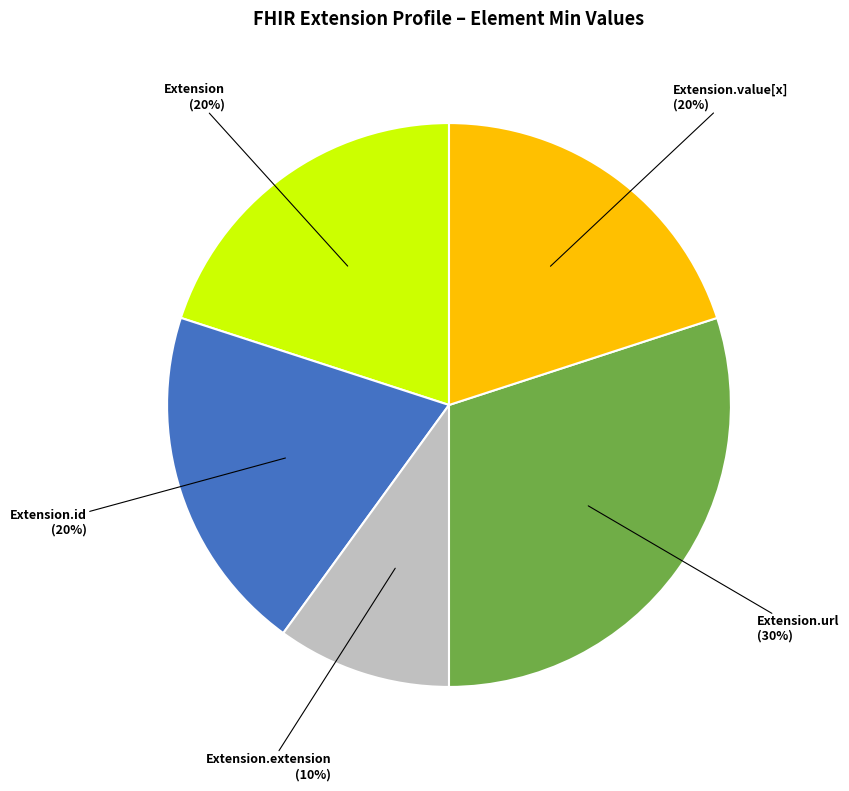

Is there any slice that represents more than half of the pie?

No